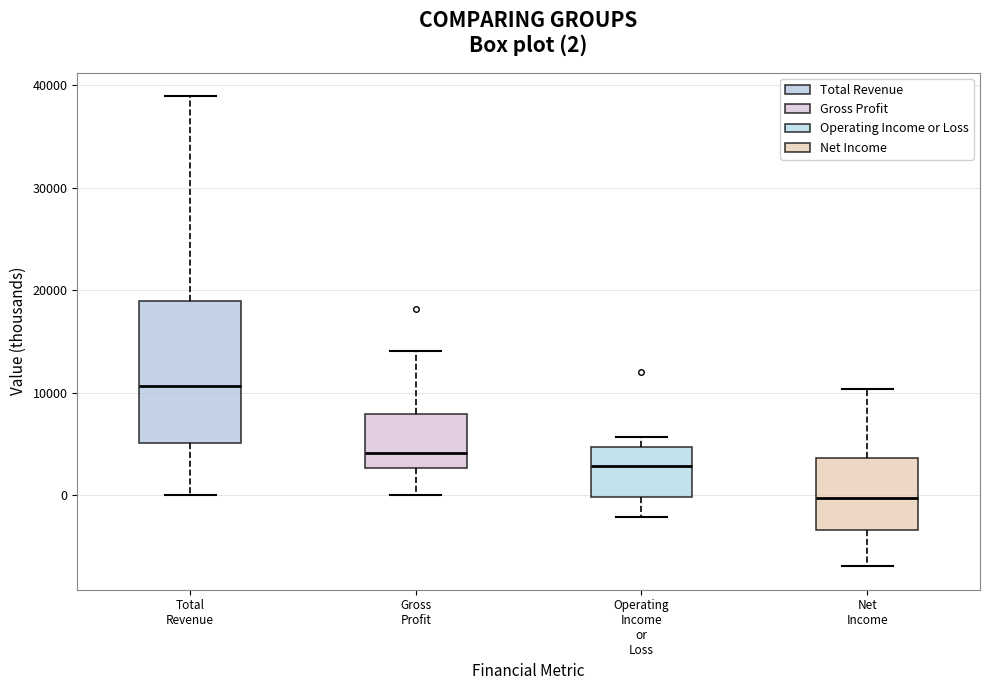

Which box's median line is the highest?

Total Revenue